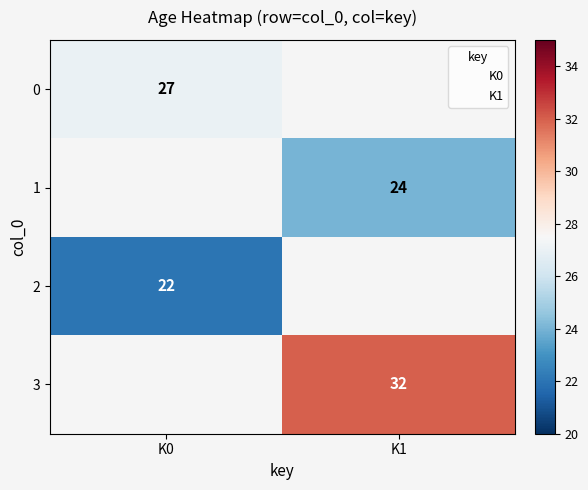

The 0 series shows 42 at K0. True or false?

False